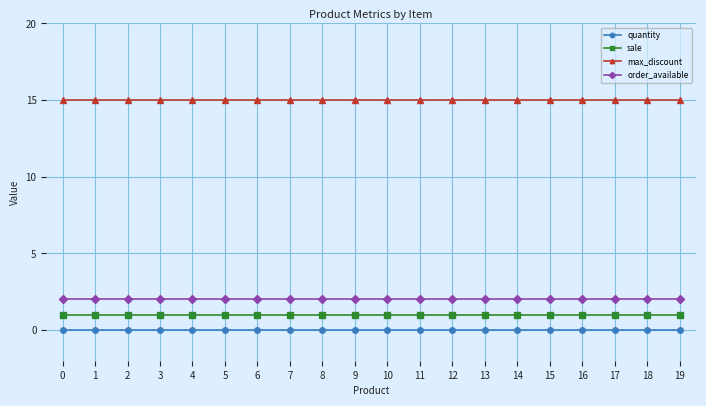

What is the value of the order_available point at the 20th from the left?

2